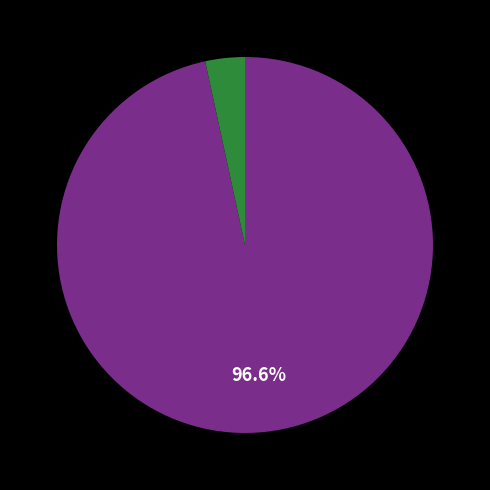

Is there any slice that represents more than half of the pie?

Yes